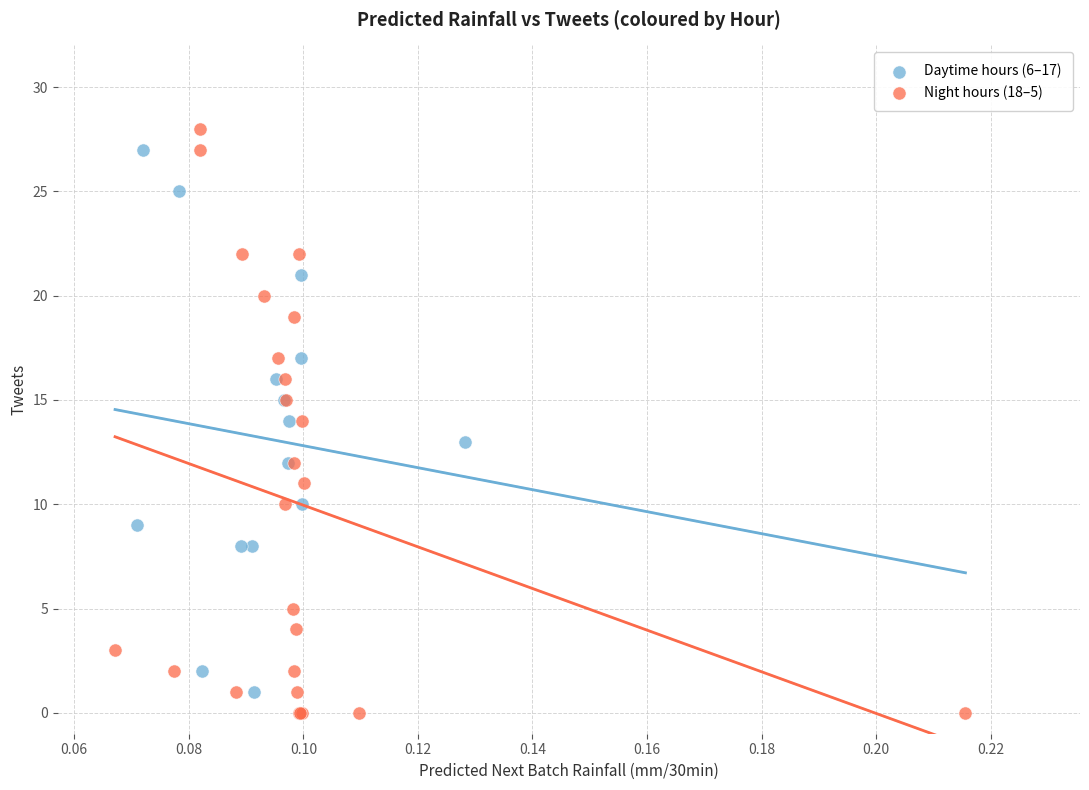

Which series has the largest Y range (max minus min)?

Night hours (18–5)